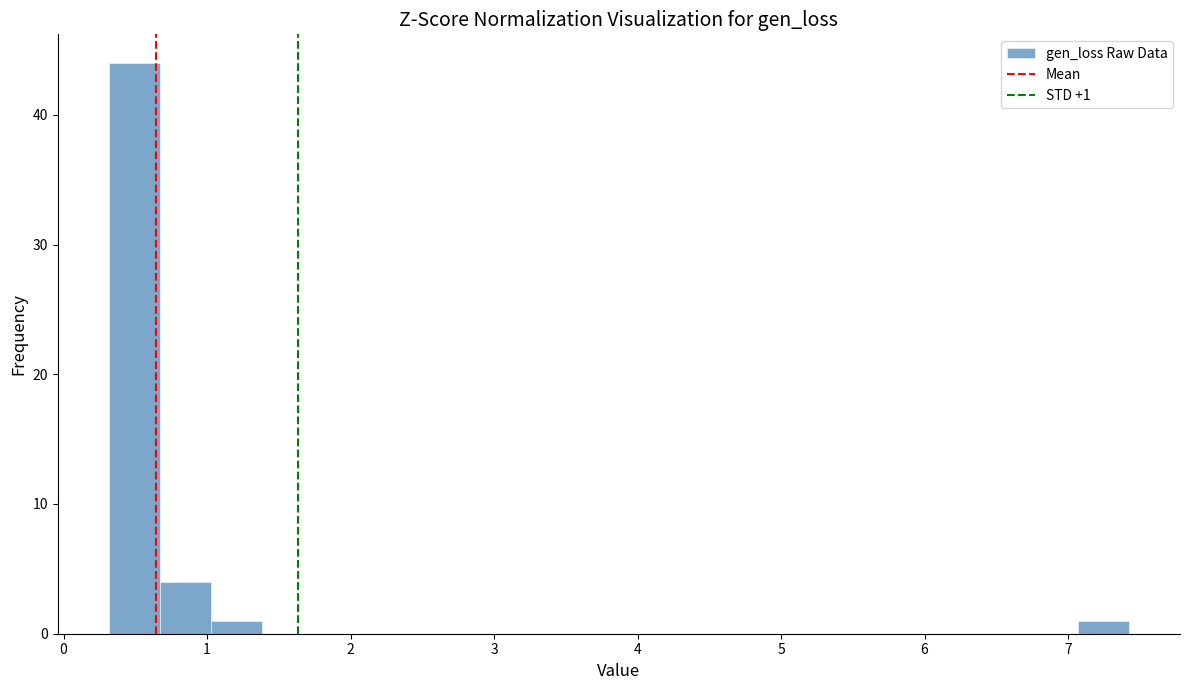

Read against the x-axis, roughly where is the centre of the tallest bar?

0.5